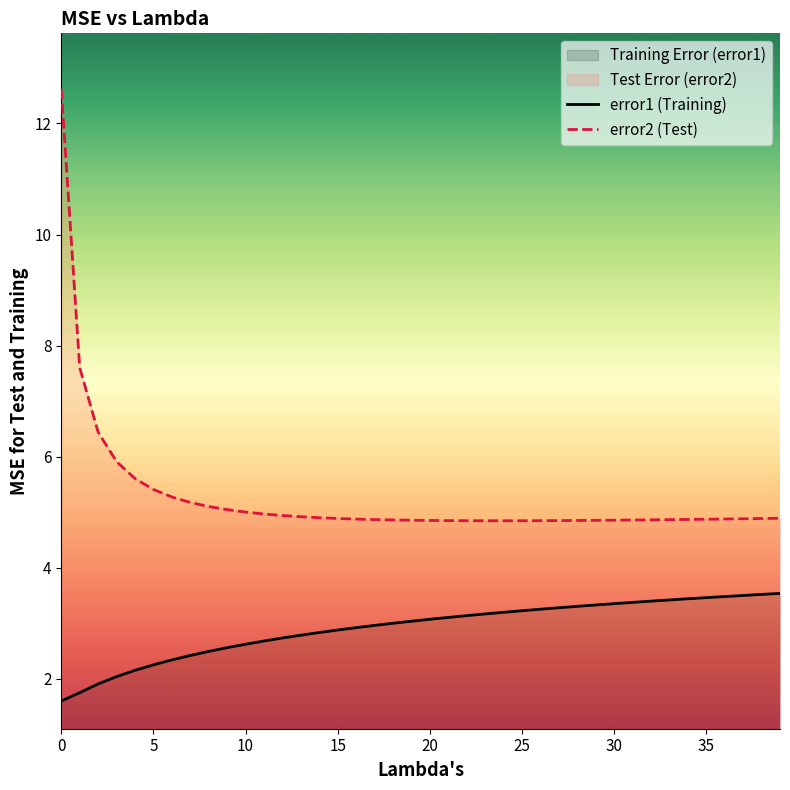

True or false: error1 (Training) and error2 (Test) cross at least once.

False